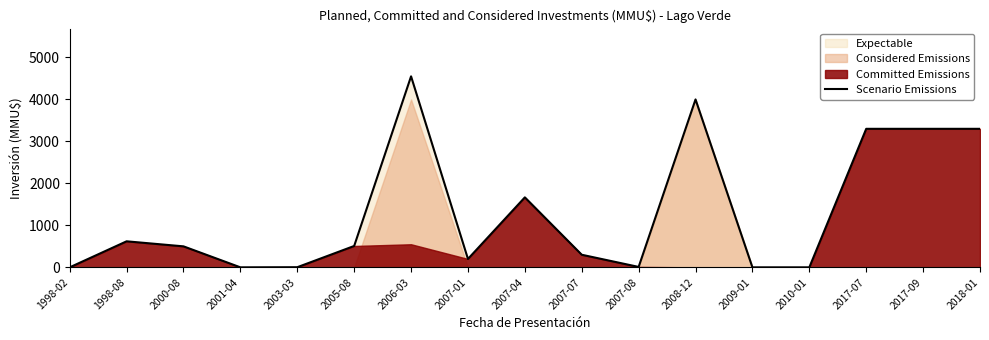

At which label is Scenario Emissions closest to 2275?

2007-04